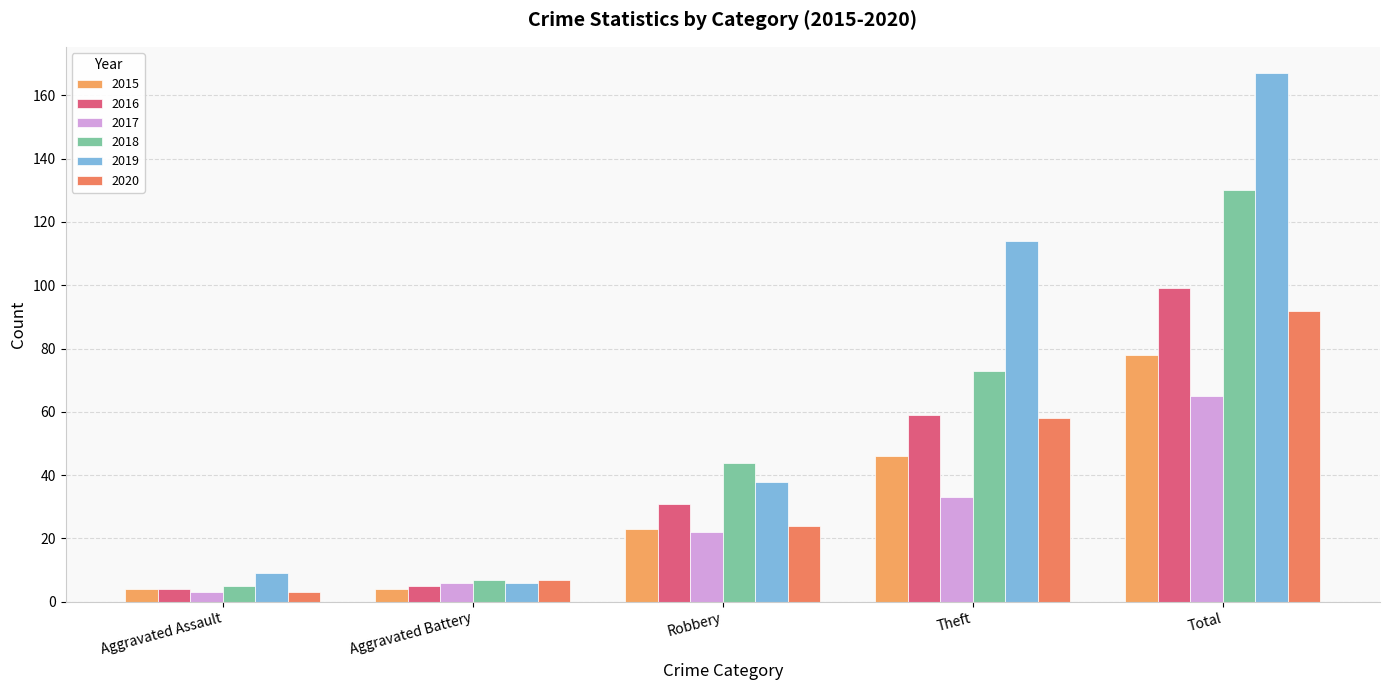

At which category does the chart reach its minimum across all series?

Aggravated Assault